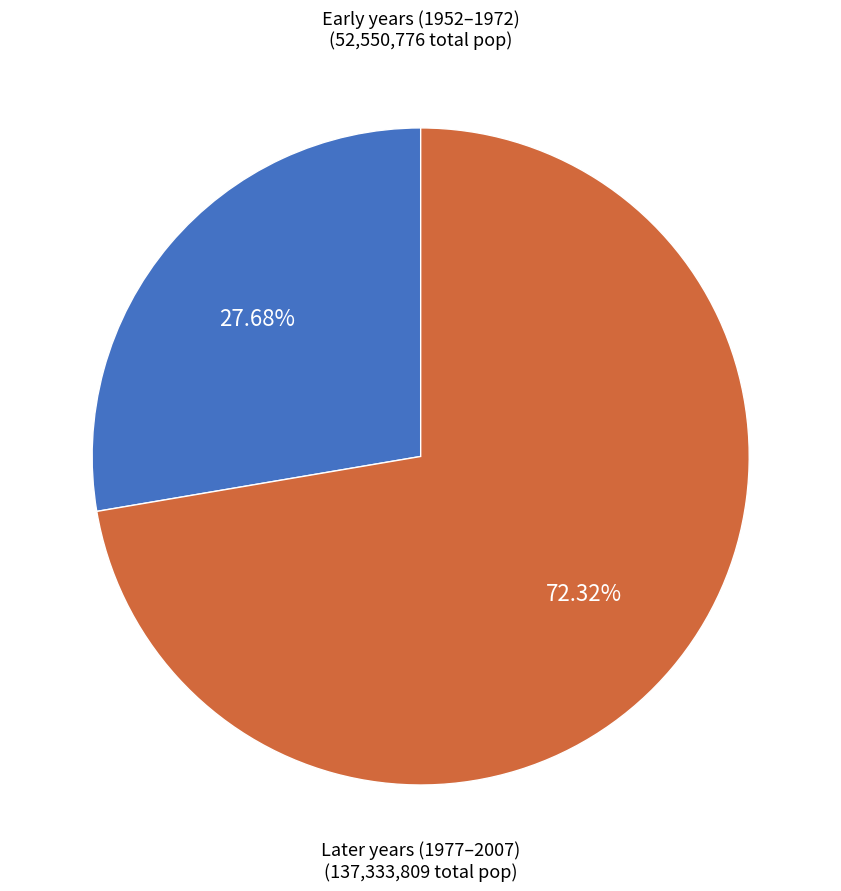

Is there a majority slice in this chart?

Yes